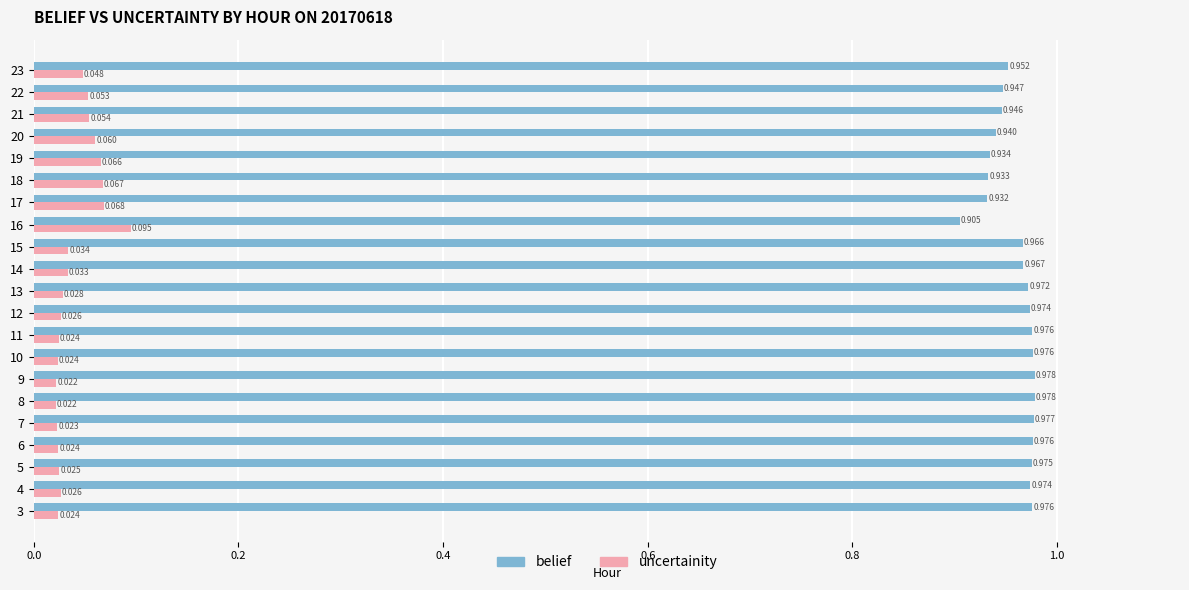

At 6, list the series in order from largest to smallest.

belief, uncertainity